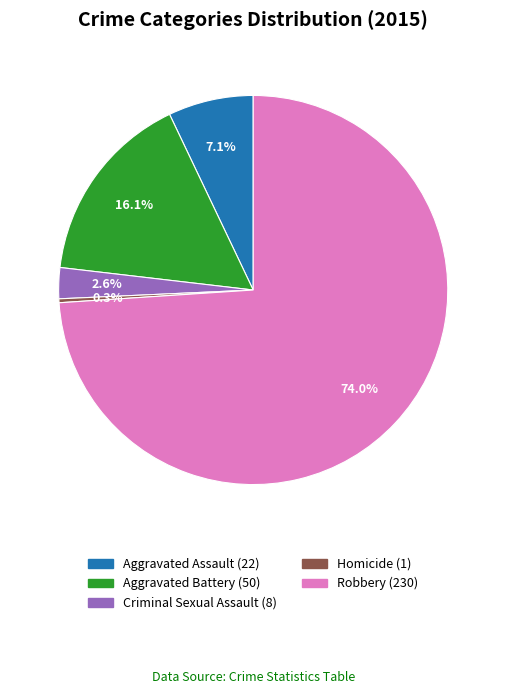

Which slice is the smallest?

Homicide